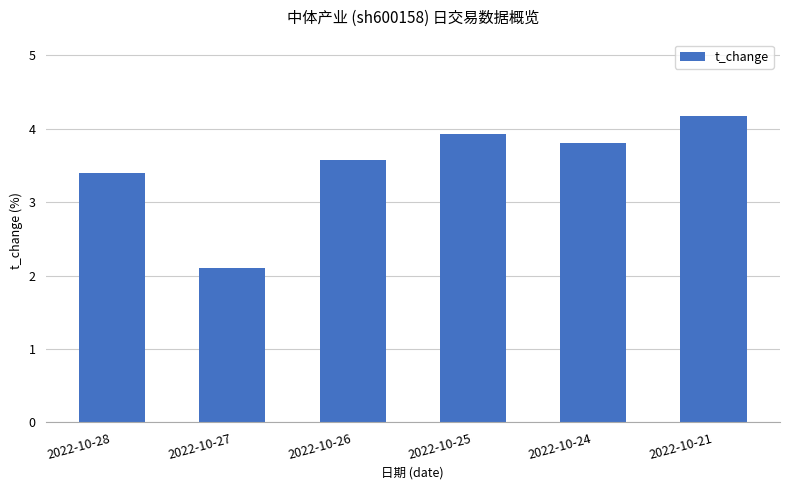

What is the smallest value displayed?

2.1